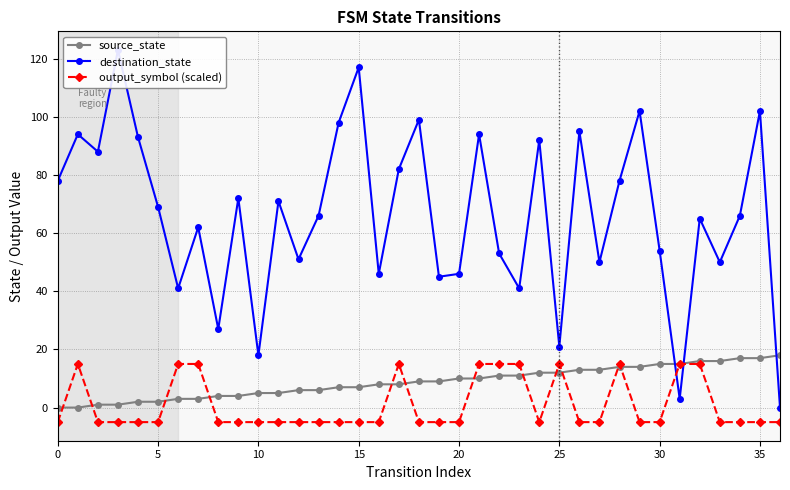

What is the lowest value of the output_symbol (scaled) series?

-5